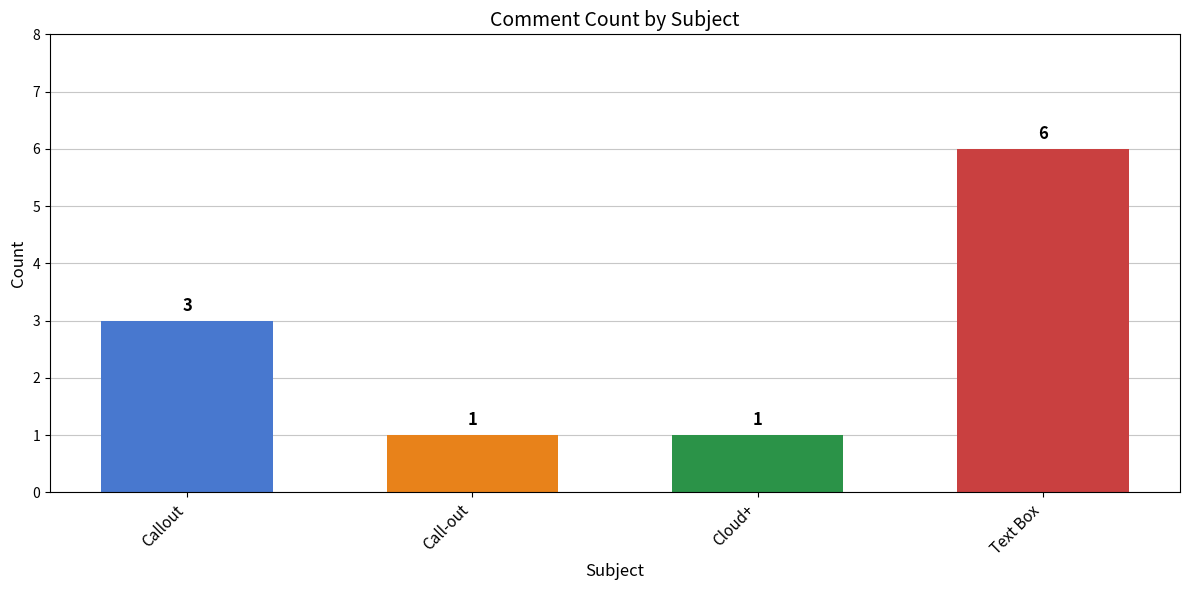

Reading left to right, list all the values displayed in this chart.

Callout=3	Call-out=1	Cloud+=1	Text Box=6